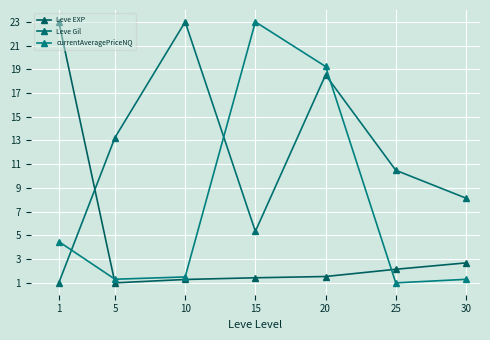

Which category has the lowest value across all series?

5